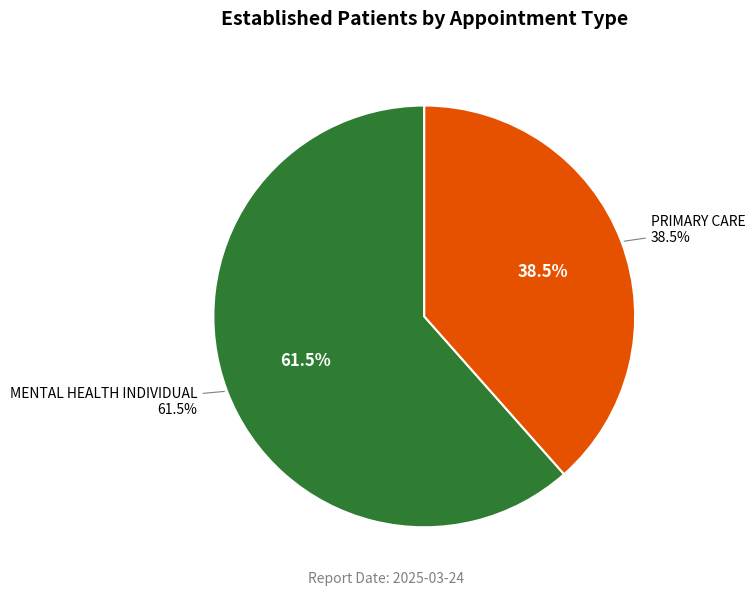

Is it true that PRIMARY CARE is 38% of the pie?

True